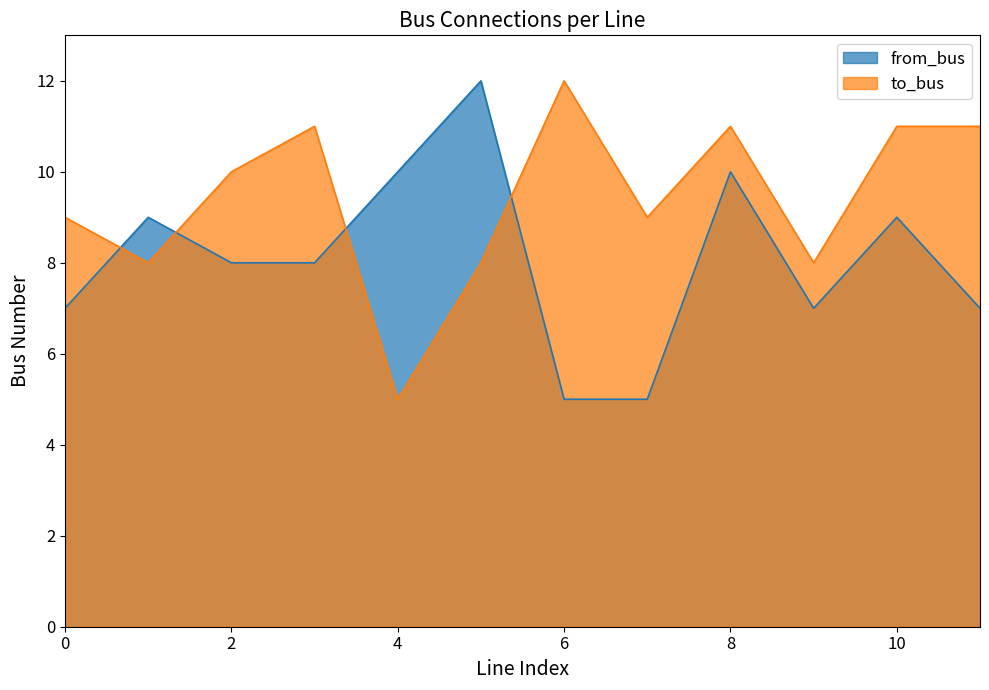

Which series ends up on top after the final intersection of to_bus and from_bus?

to_bus